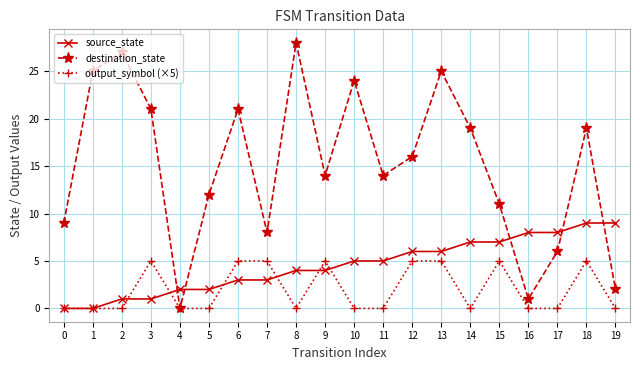

After their last crossing, which series has the higher values: source_state or output_symbol (×5)?

source_state